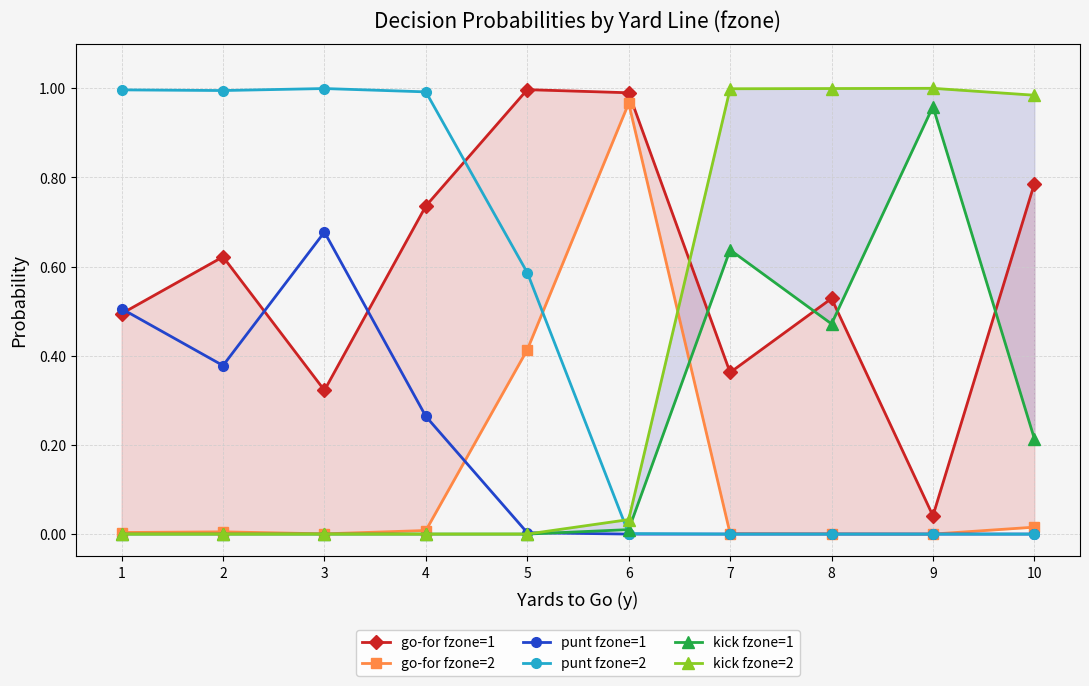

Which has a higher value, 8 or 1?

8